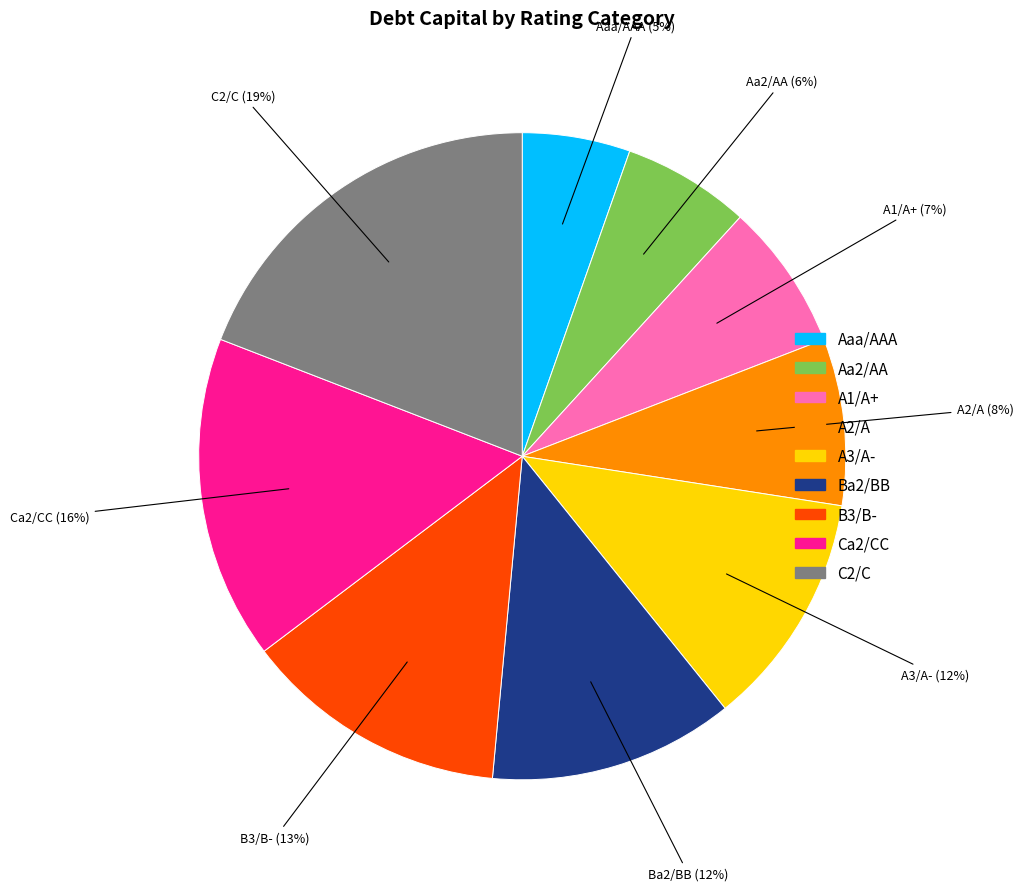

The A3/A- slice represents 12% of the pie. True or false?

True